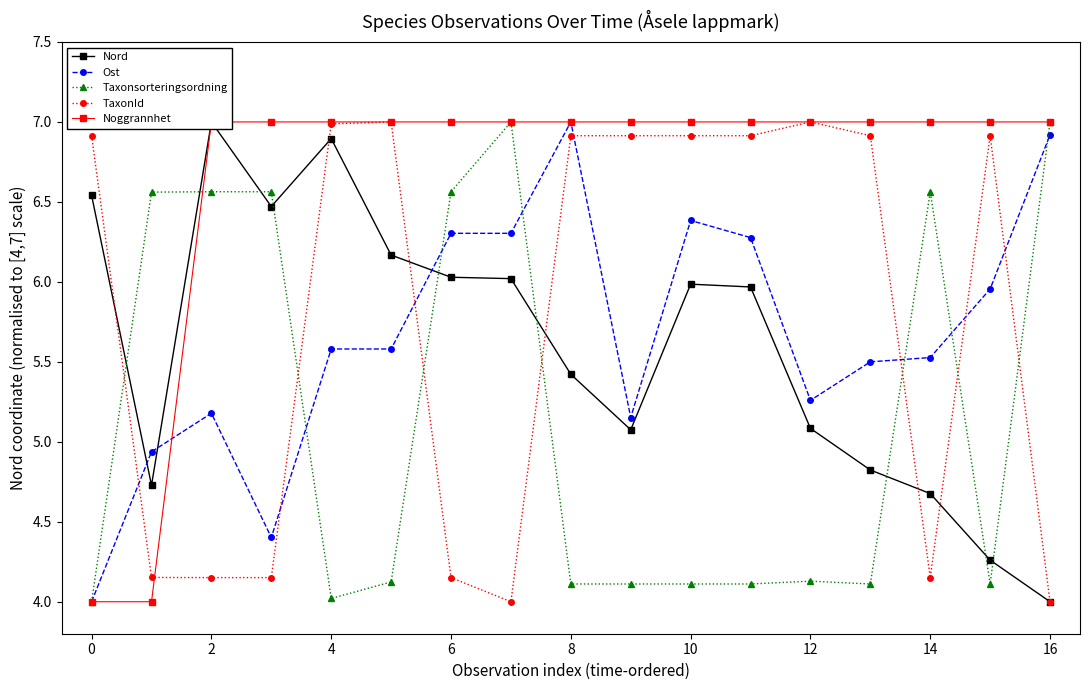

Is it true that Ost equals 7.3 at 4?

False